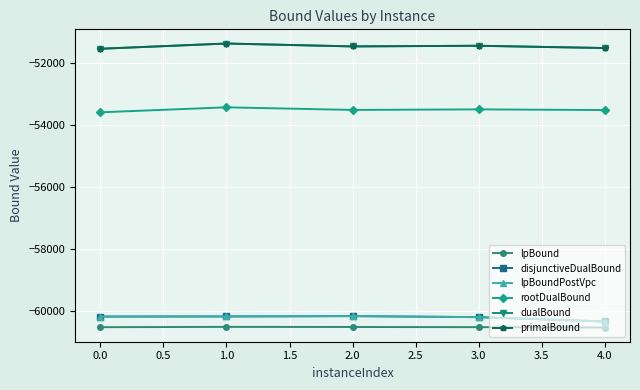

True or false: rootDualBound and primalBound cross at least once.

False